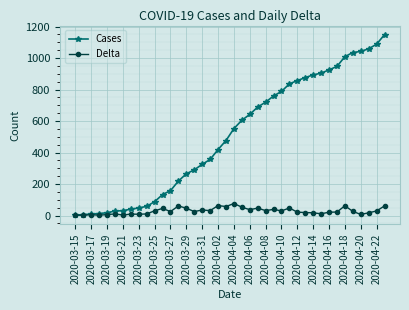

What are all the series names shown in the legend?

Cases, Delta